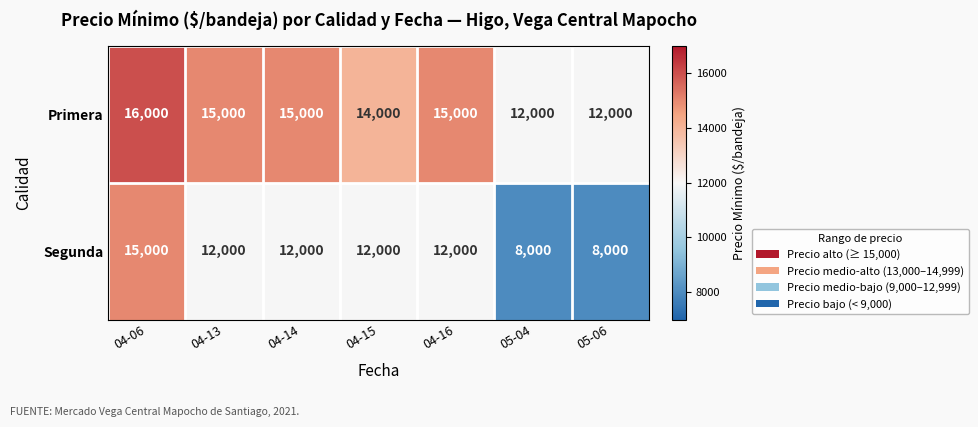

Reading left to right, list all the values displayed in this chart.

Primera: 16000	15000	15000	14000	15000	12000	12000
Segunda: 15000	12000	12000	12000	12000	8000	8000